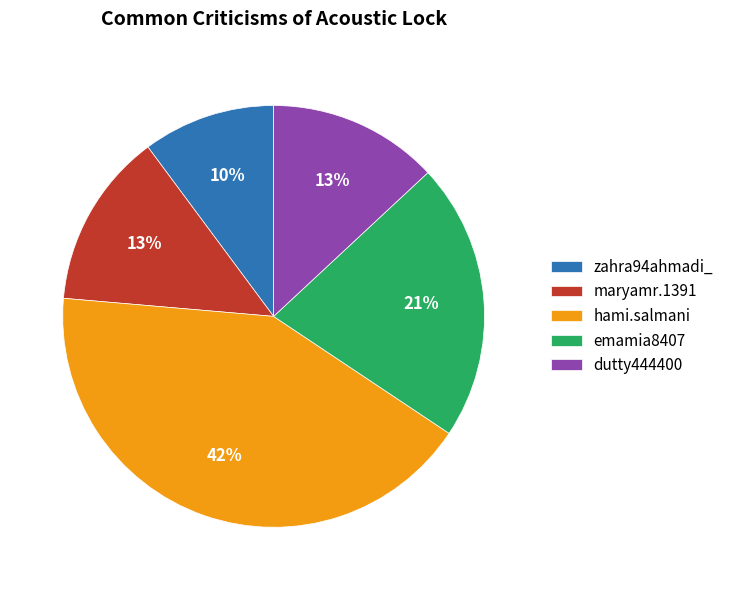

The hami.salmani slice represents 42% of the pie. True or false?

True